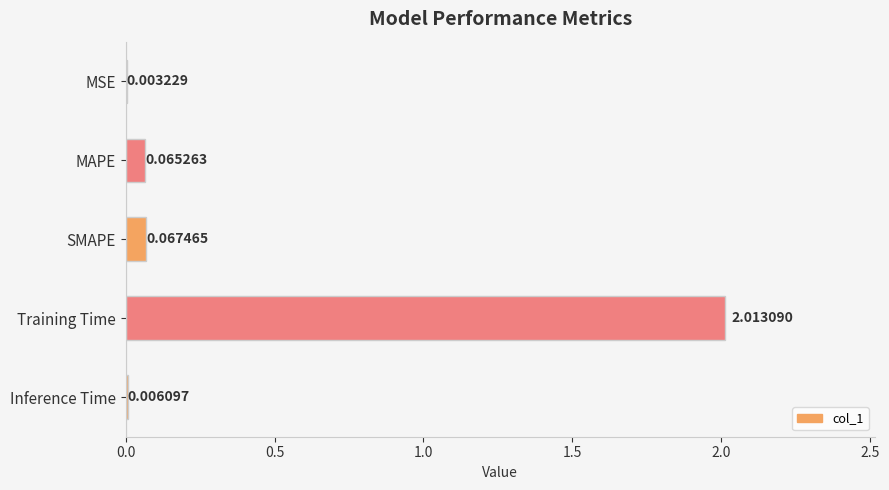

At which category does the chart reach its peak across all series?

Training Time